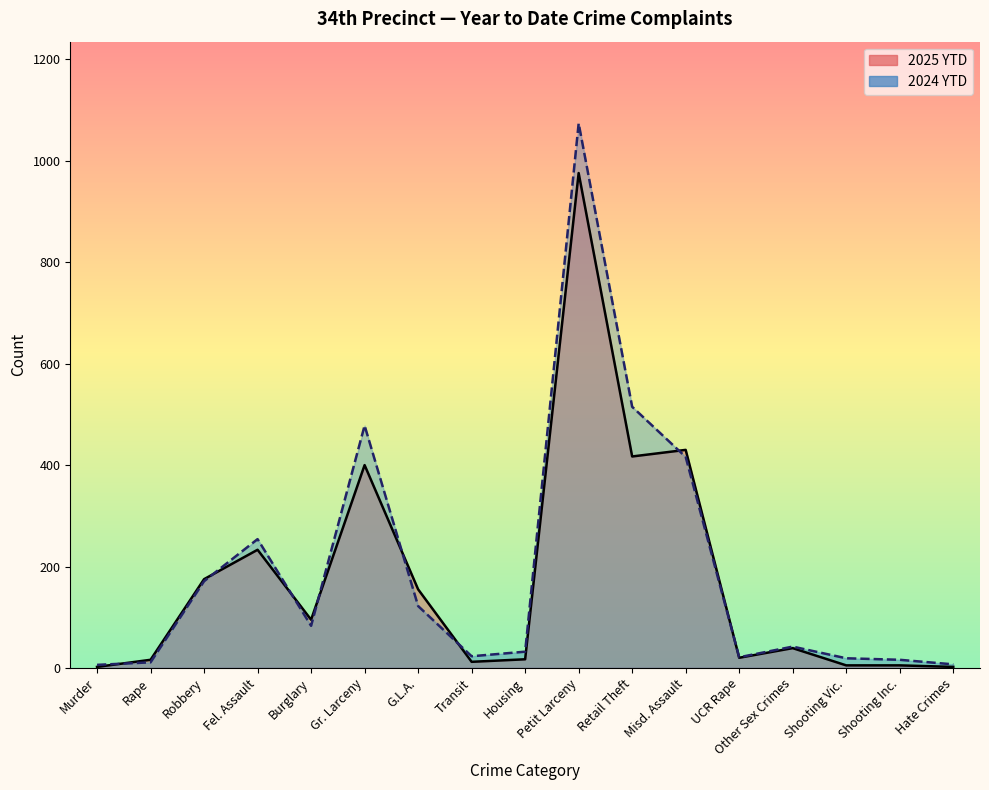

Where is the first local maximum for 2025 YTD?

Fel. Assault